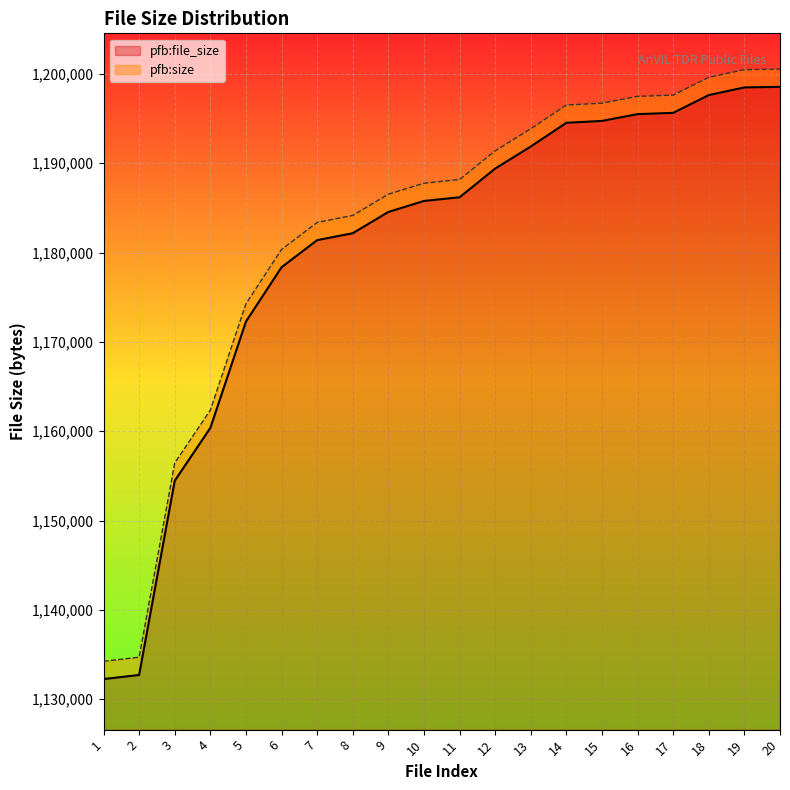

True or false: pfb:file_size has more than 2 interior local peaks.

False